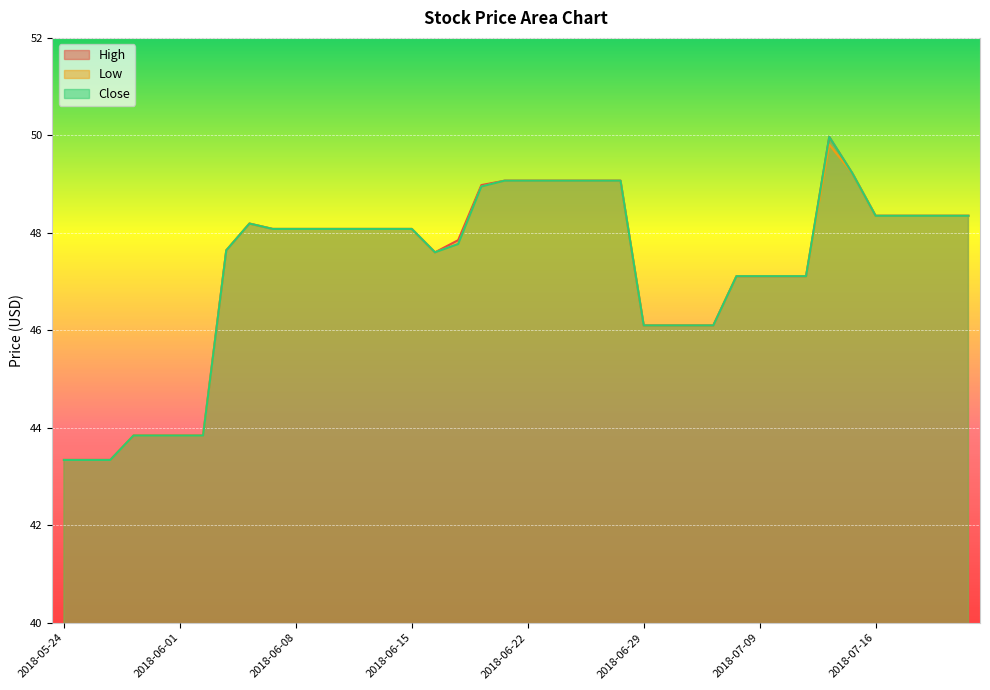

The value of Close at 2018-06-27 is 87.6. True or false?

False